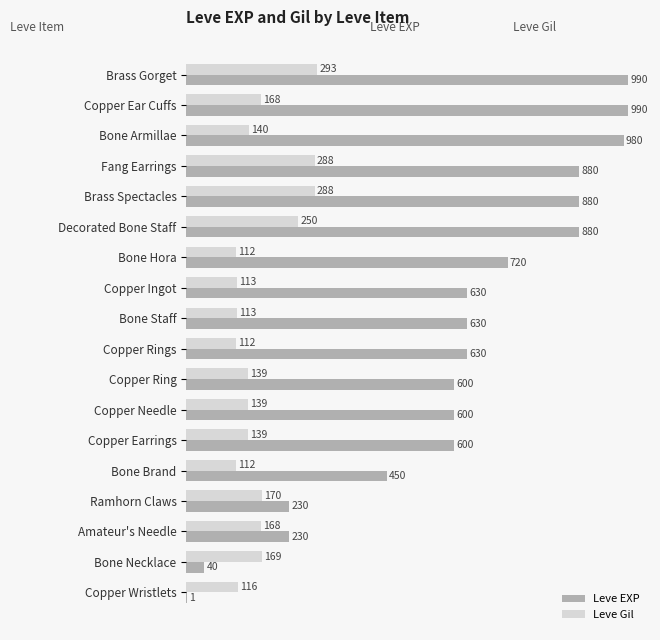

Which series changed the most between Bone Hora and Copper Needle?

Leve EXP